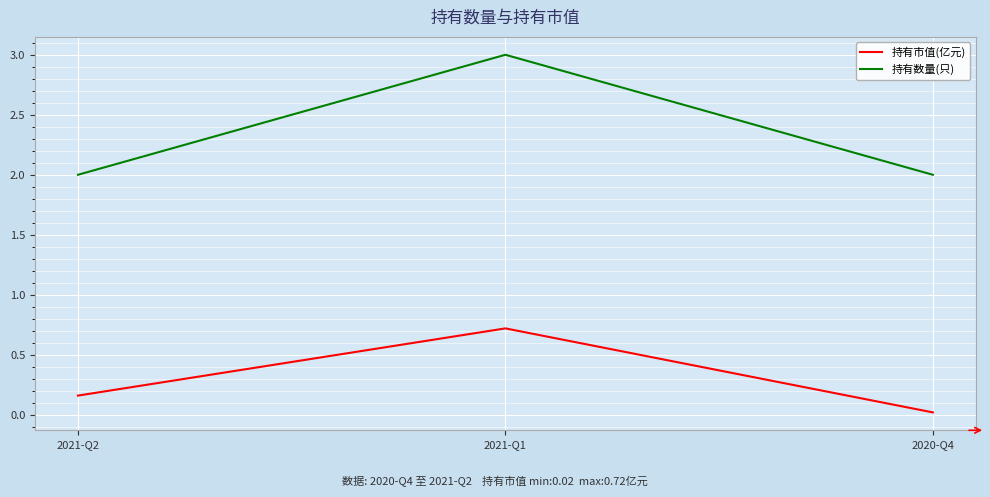

The 持有市值(亿元) series shows 0.0 at 2020-Q4. True or false?

True